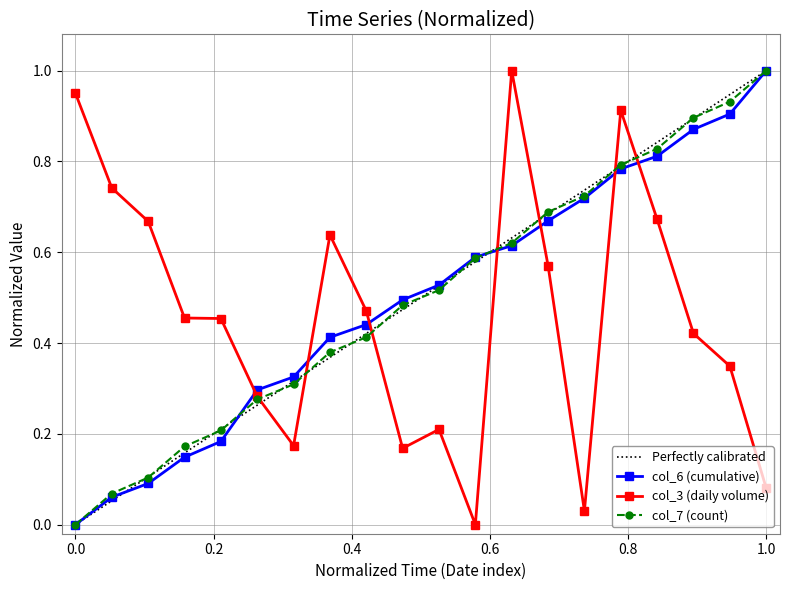

What is the total value across all series at 2022-01-12?

1.2